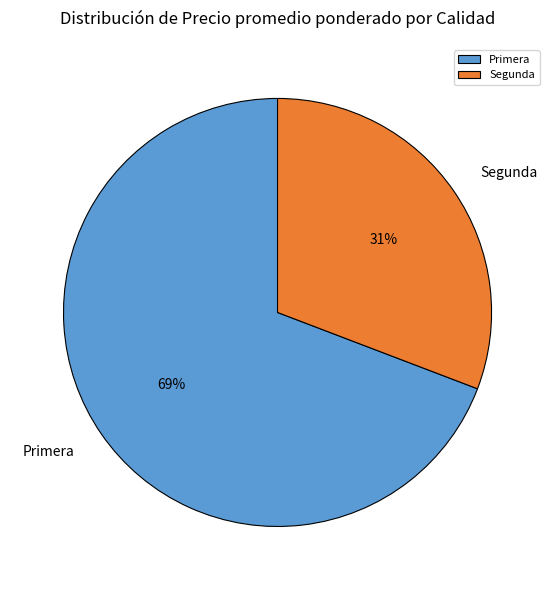

To the nearest percent, what portion does Primera represent?

69%